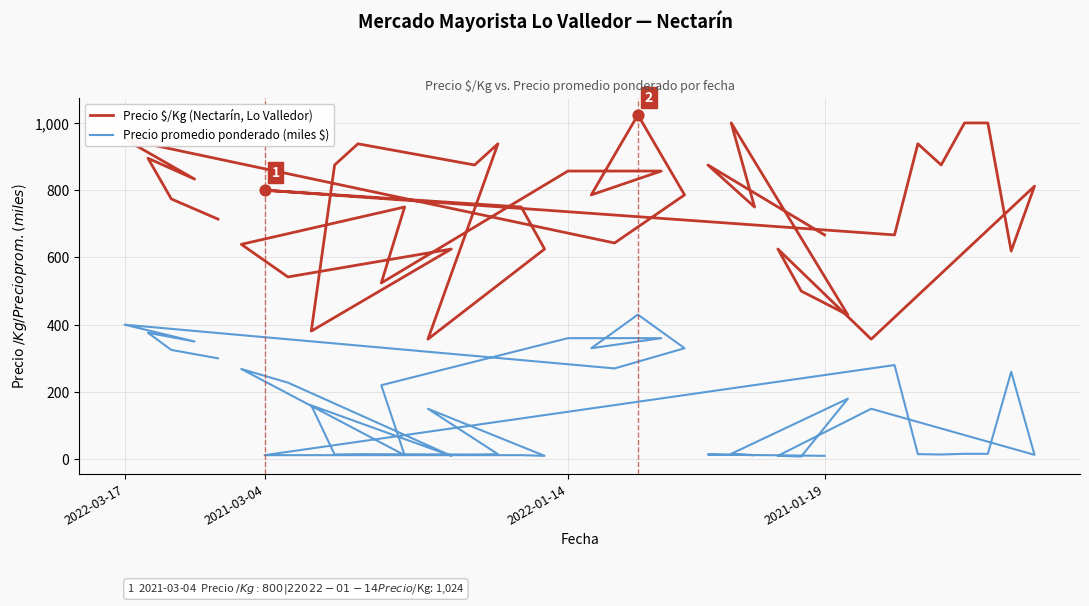

Which series contains the lowest Y value?

Precio promedio ponderado (miles $)